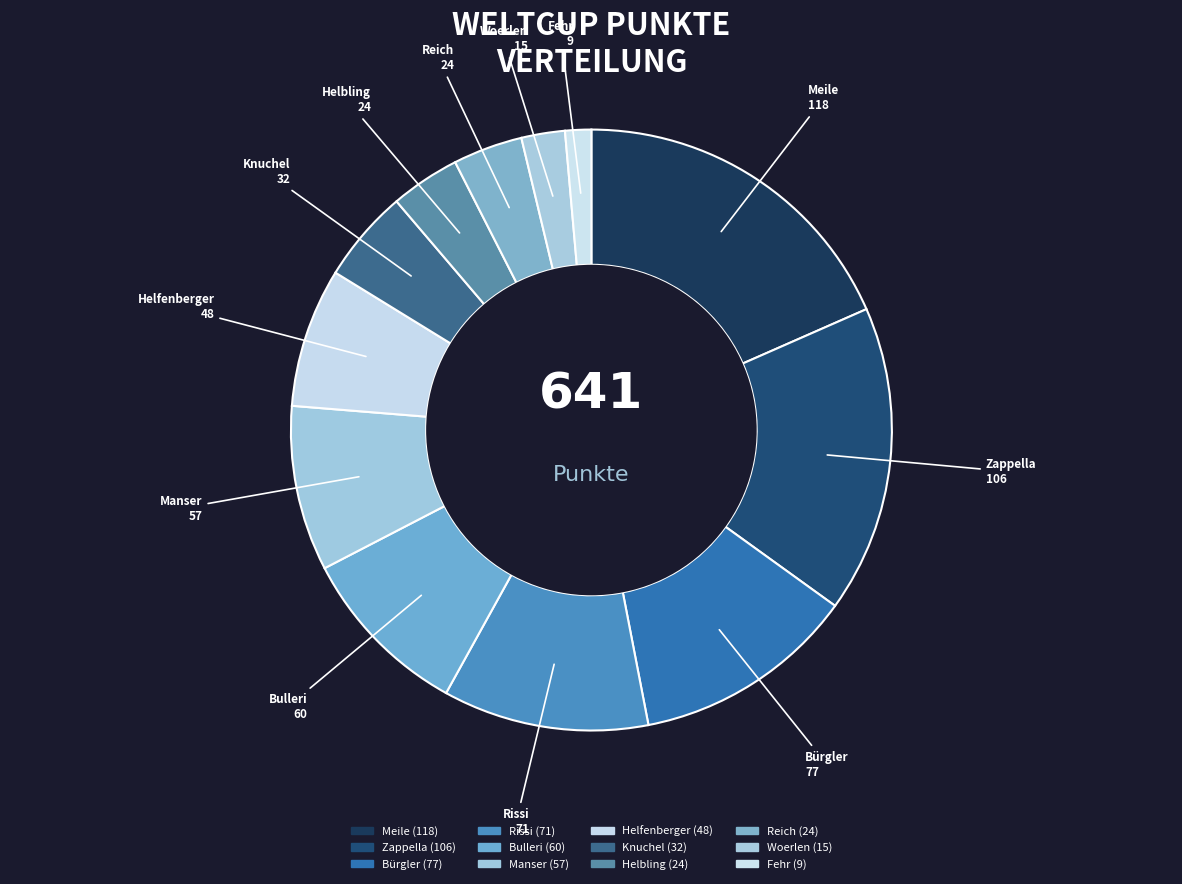

Rank the categories by value from highest to lowest.

Meile, Zappella, Bürgler, Rissi, Bulleri, Manser, Helfenberger, Knuchel, Helbling, Reich, Woerlen, Fehr